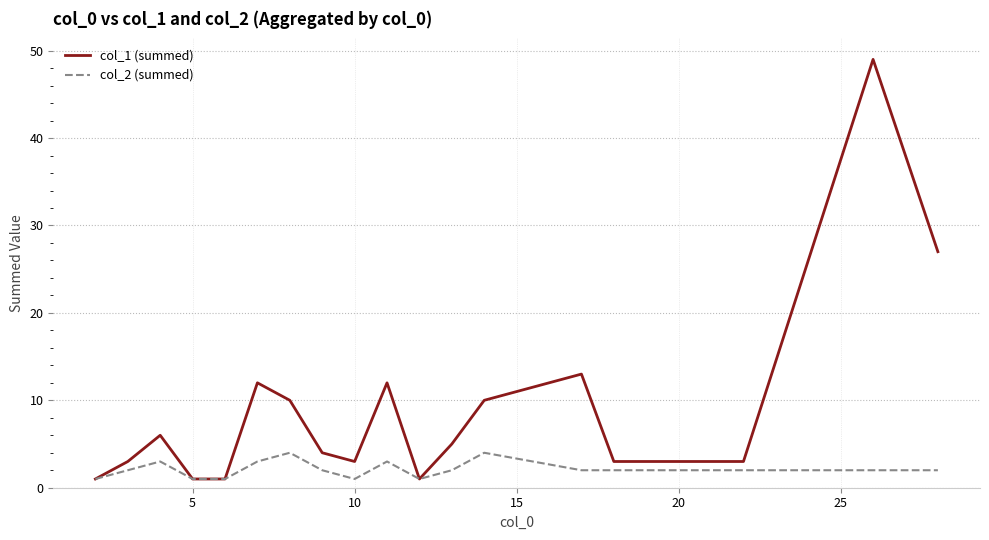

Count the col_2 (summed) values in the range 1 to 3.

17